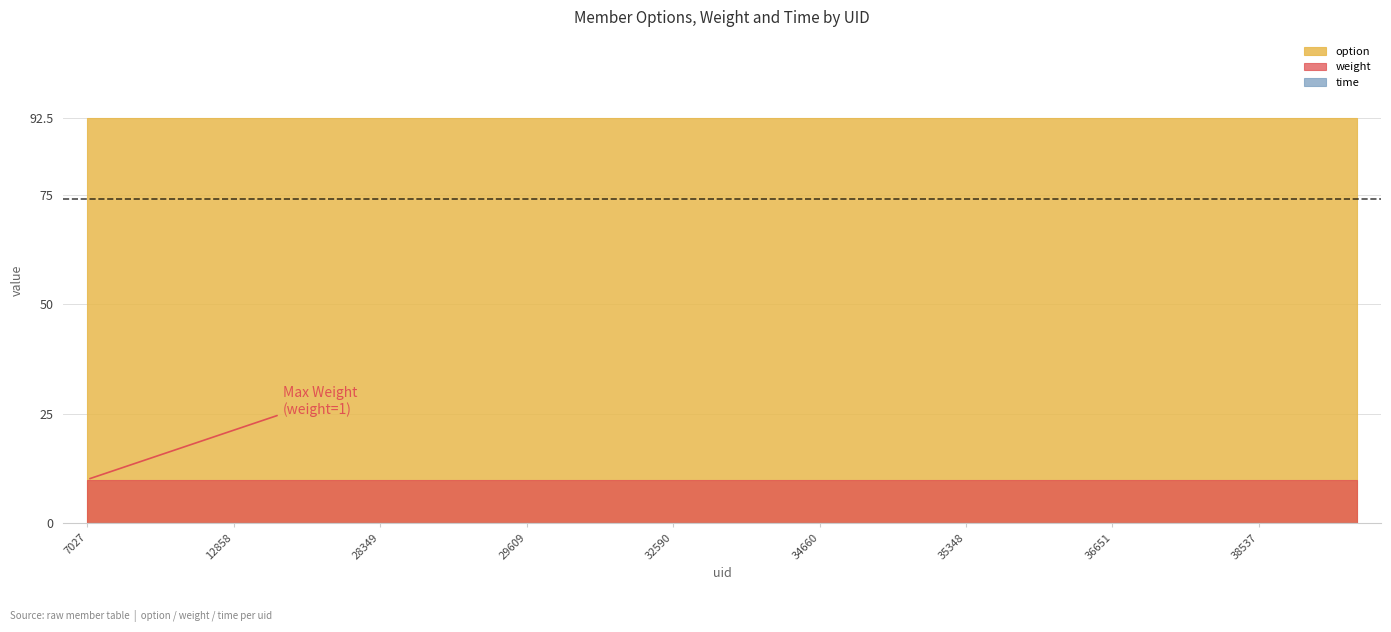

What is the difference between the highest and lowest values at 7027?

92.5